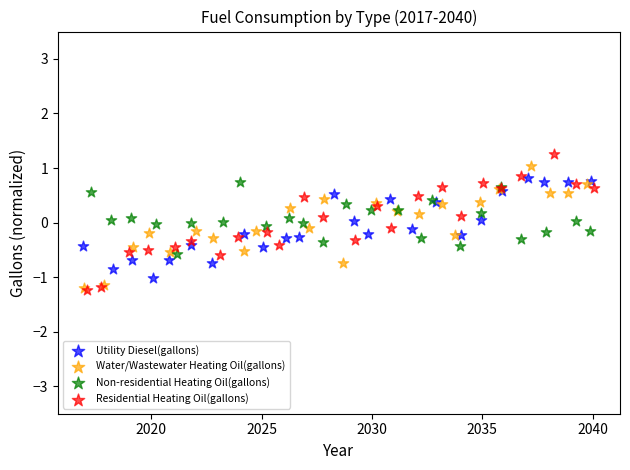

What are all the series names shown in the legend?

Utility Diesel(gallons), Water/Wastewater Heating Oil(gallons), Non-residential Heating Oil(gallons), Residential Heating Oil(gallons)